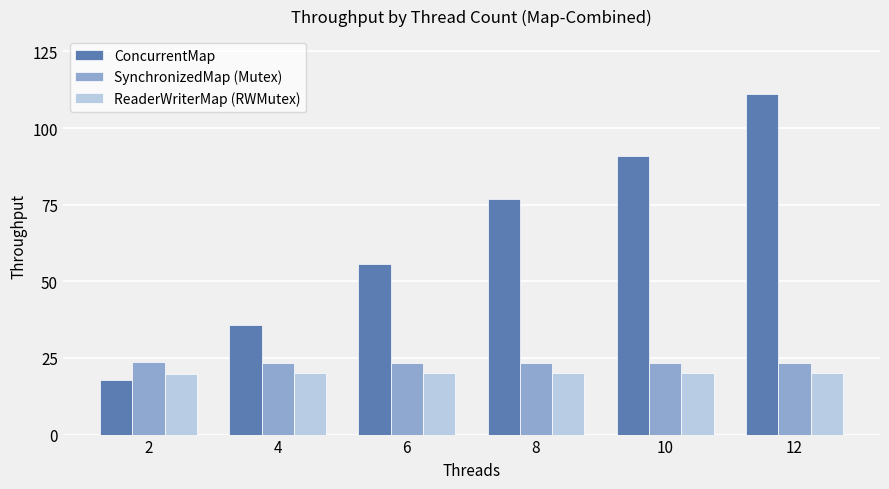

The SynchronizedMap (Mutex) series shows 38.2 at 10. True or false?

False